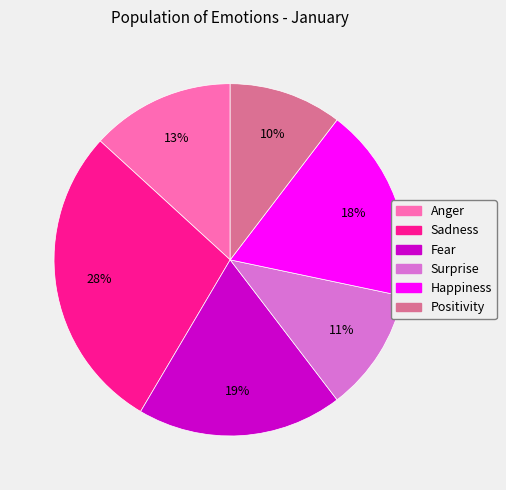

Does Sadness account for over 50% of the chart?

No